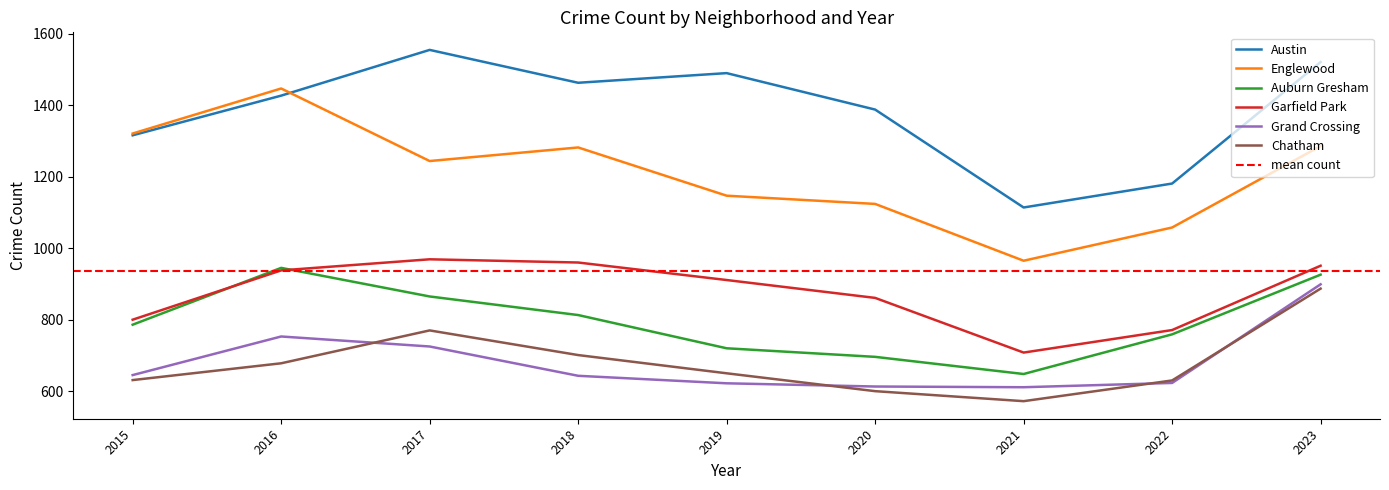

Reading right to left, extract all data points from this chart.

Austin: 1521	1181	1114	1388	1490	1463	1555	1427	1316
Englewood: 1286	1058	965	1124	1147	1282	1244	1447	1321
Auburn Gresham: 926	759	648	696	720	813	865	945	786
Garfield Park: 951	771	708	861	911	960	969	938	800
Grand Crossing: 899	623	611	613	622	643	725	753	645
Chatham: 887	630	572	600	650	701	770	678	631